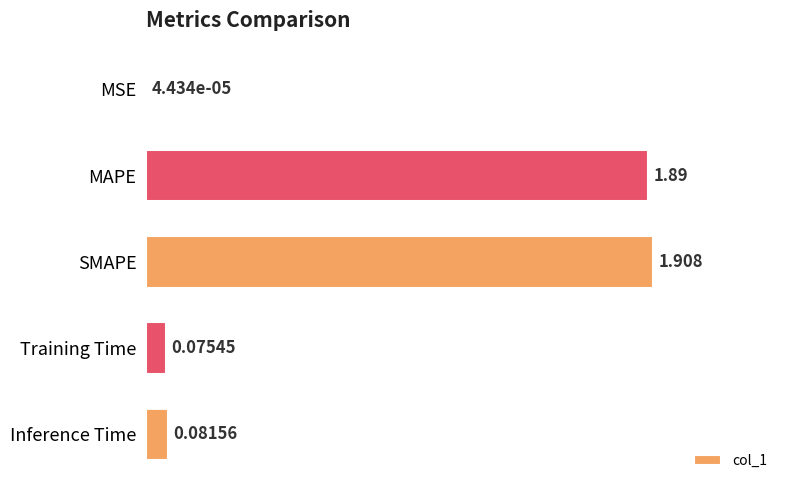

Which label corresponds to the largest value in the chart?

SMAPE